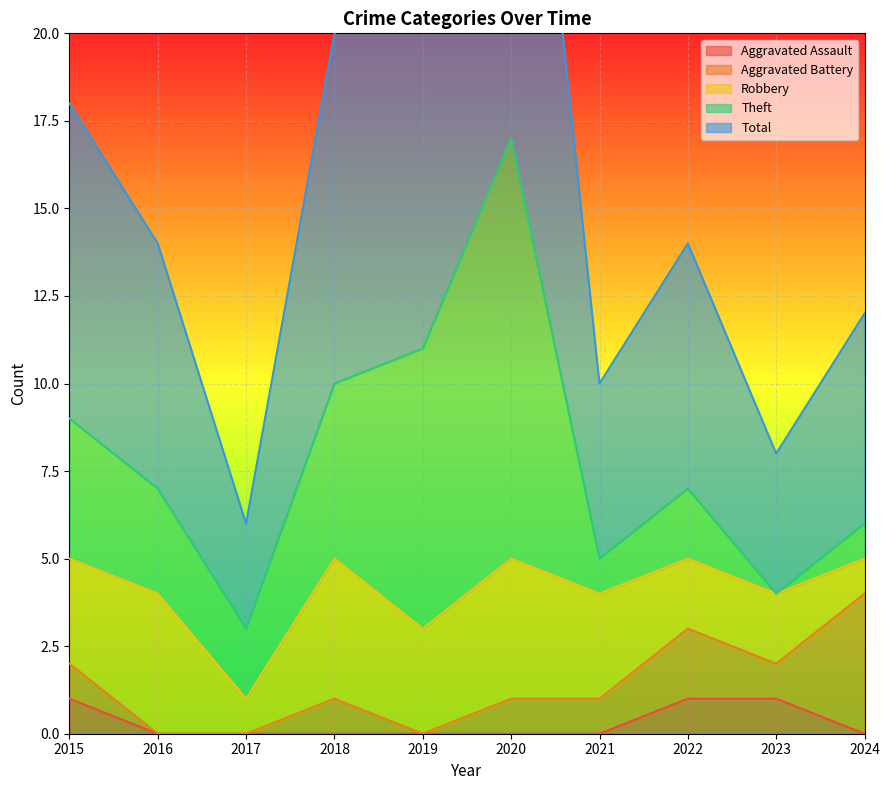

The Aggravated Assault series shows 1 at 2022. True or false?

True